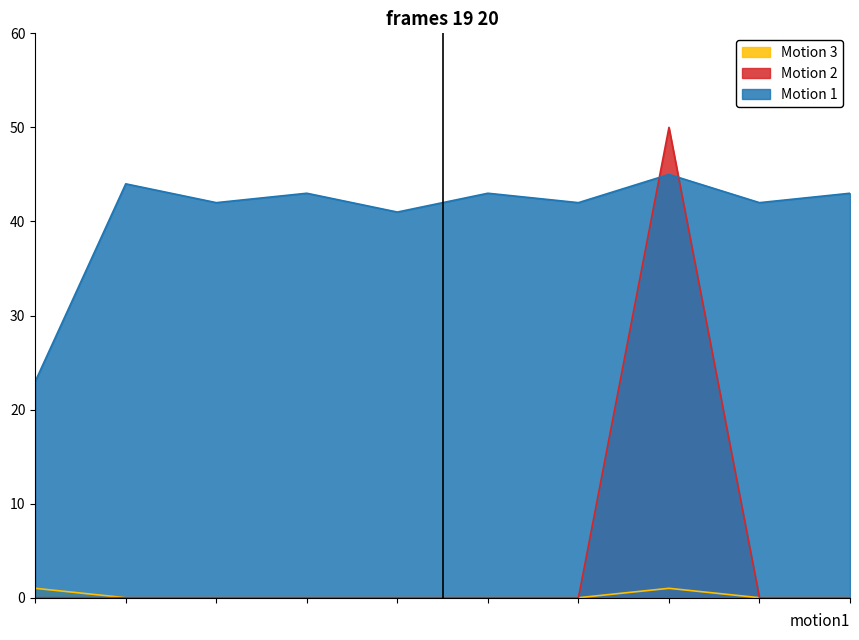

What is the maximum value shown in the chart?

50